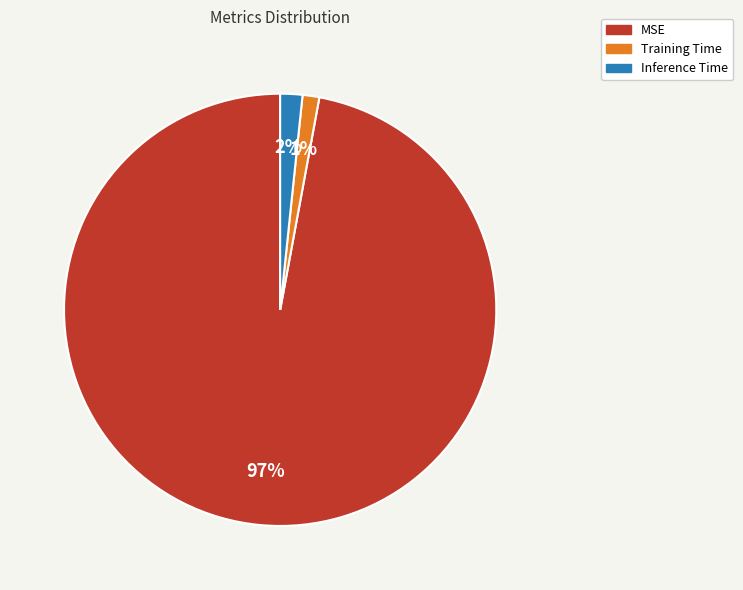

Which slice is the largest?

MSE